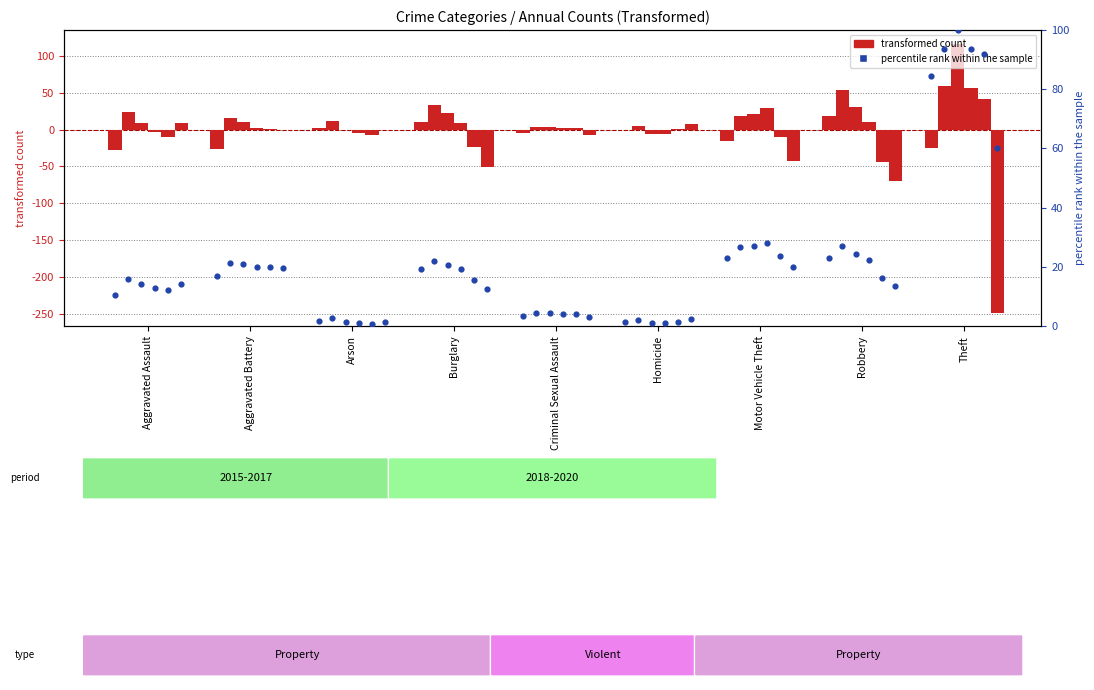

Which has a higher value, Theft or Aggravated Assault?

Theft